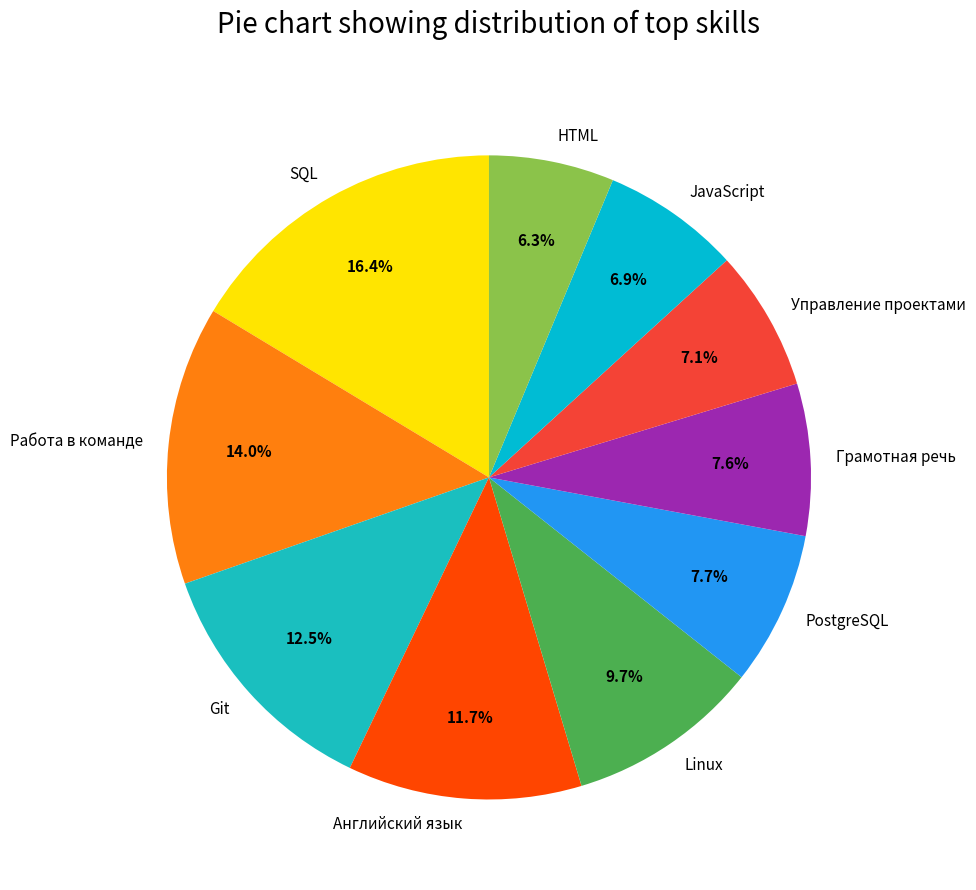

Is there a majority slice in this chart?

No